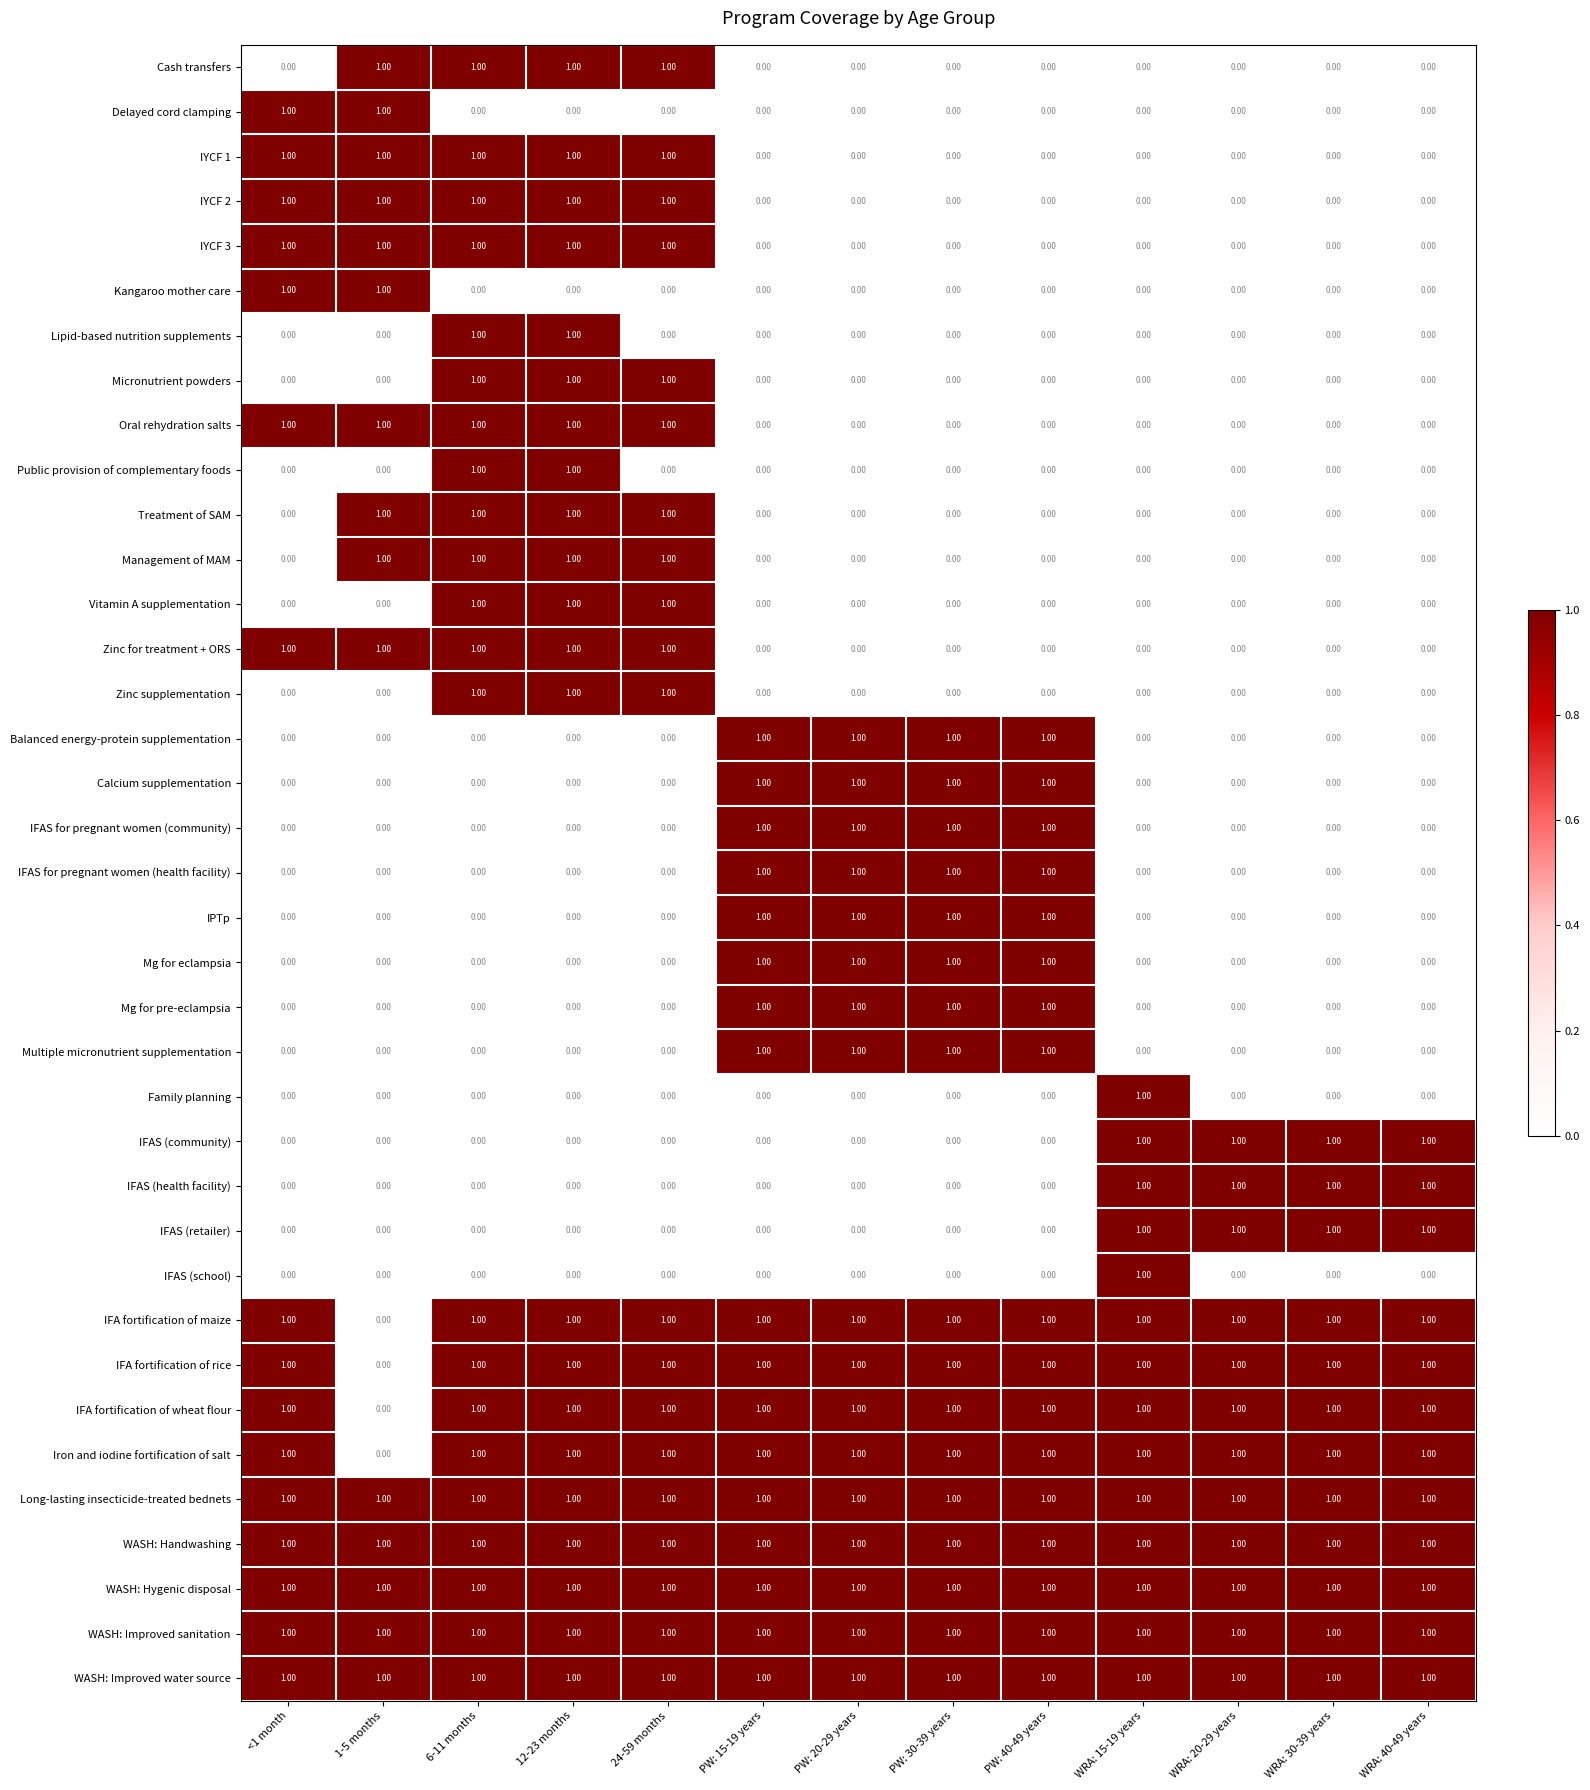

What is the sum of all Zinc for treatment + ORS values?

5